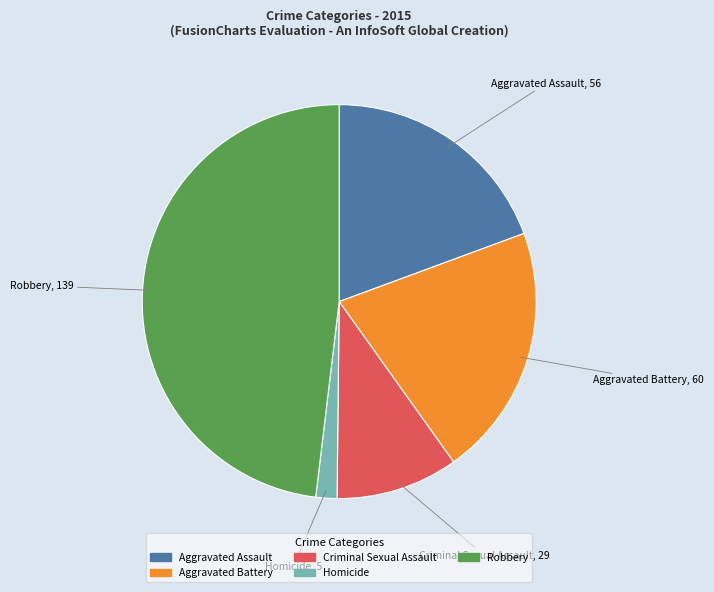

Approximately how many times larger is the value at Criminal Sexual Assault compared to Homicide?

5.8